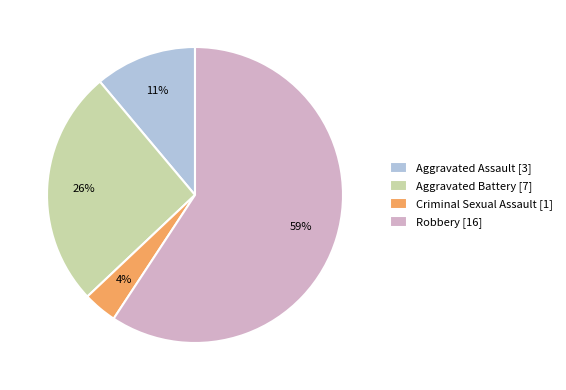

To the nearest percent, what portion does Aggravated Assault represent?

11%